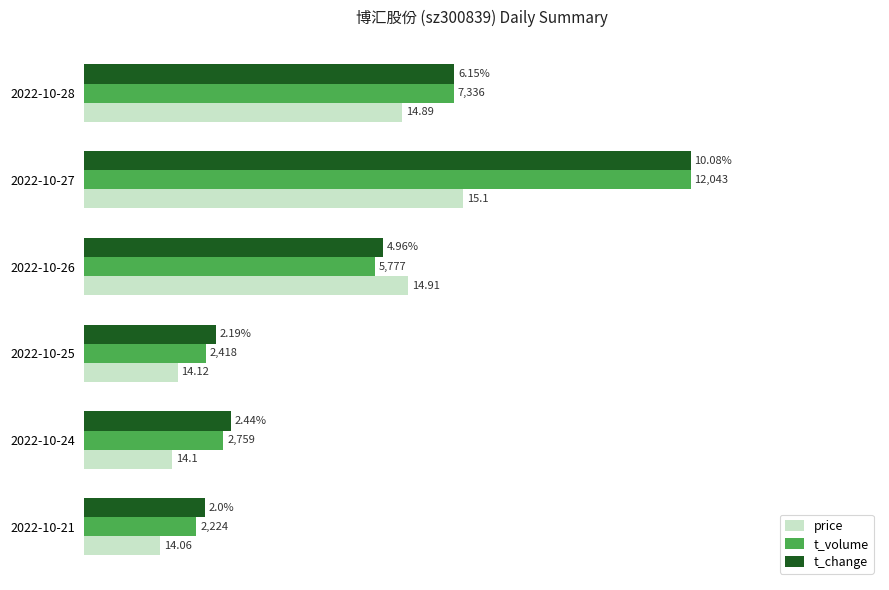

What are all the series names shown in the legend?

price, t_volume, t_change